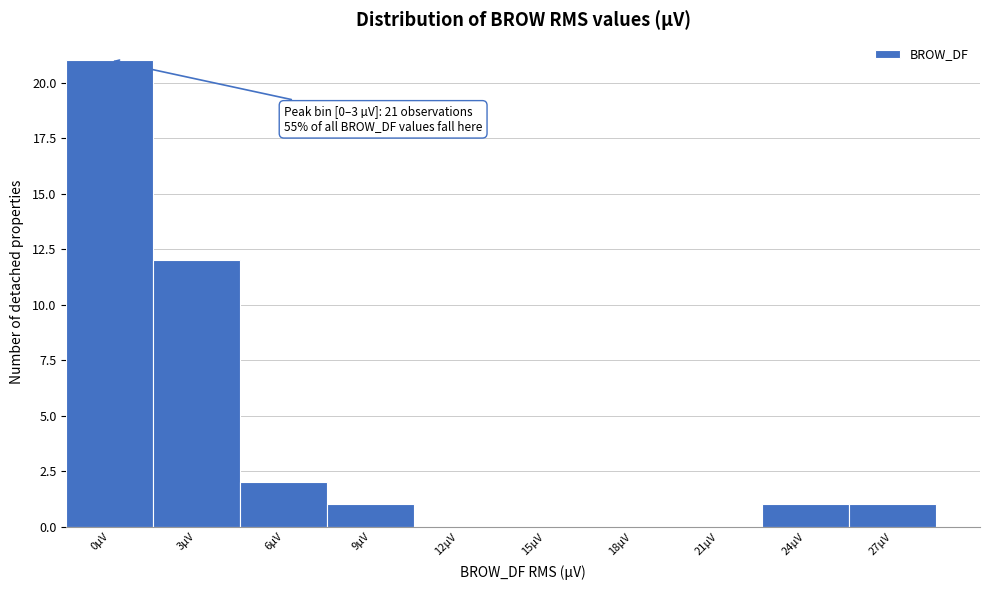

Reading left to right, list all the values displayed in this chart.

0µV=21	3µV=12	6µV=2	9µV=1	12µV=0	15µV=0	18µV=0	21µV=0	24µV=1	27µV=1